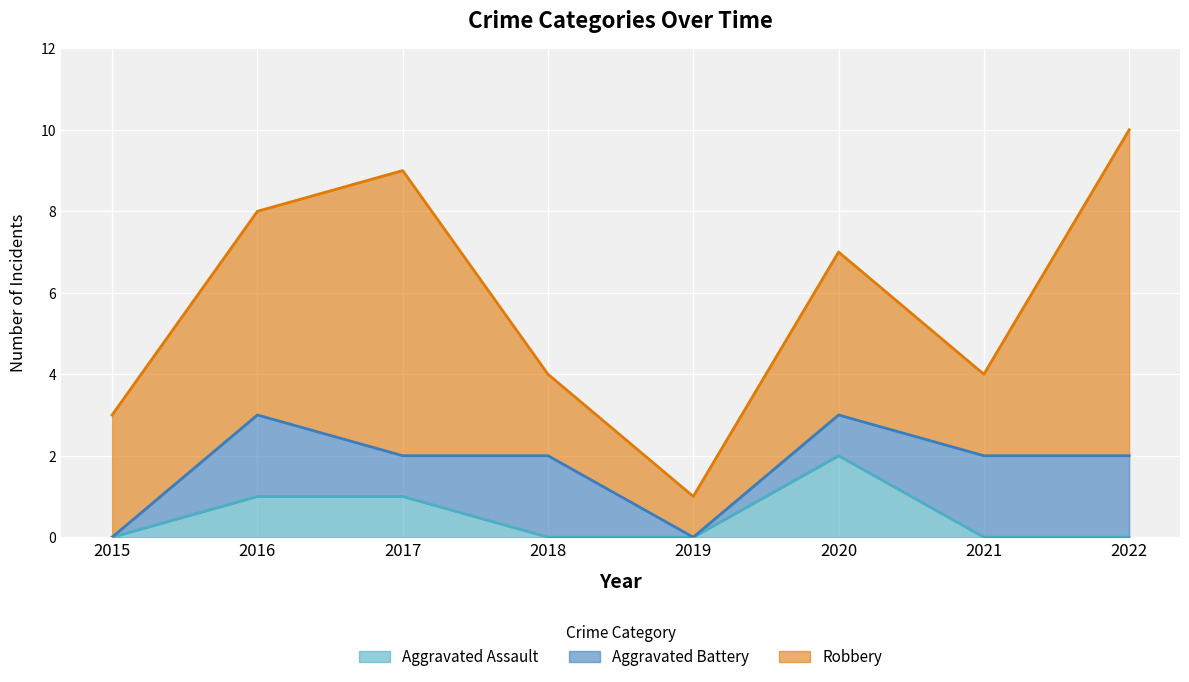

At which label is Robbery closest to 4?

2020